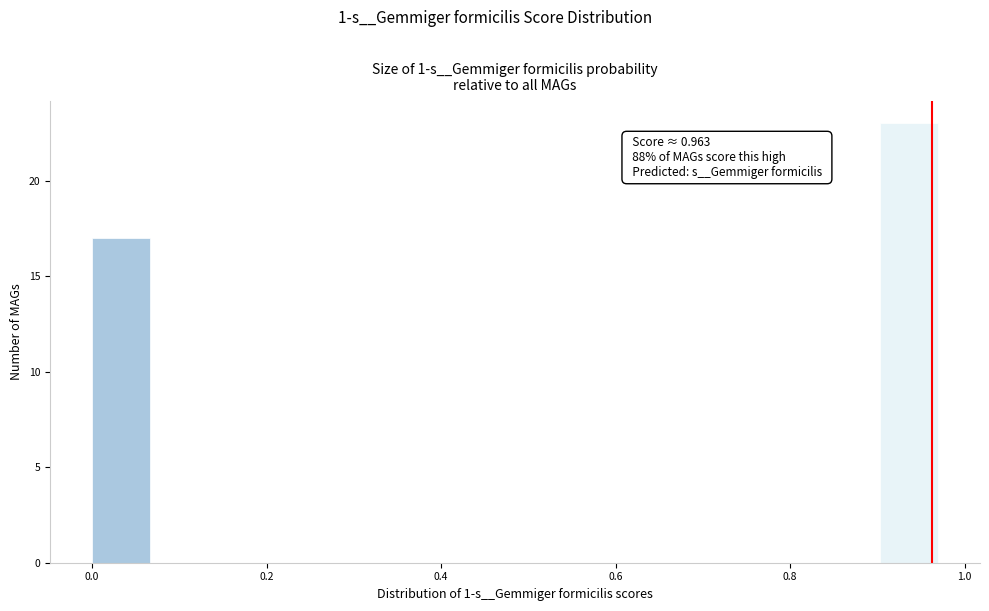

Around what value on the x-axis is the tallest bar? Give the approximate position of its centre, as read against the axis.

0.94